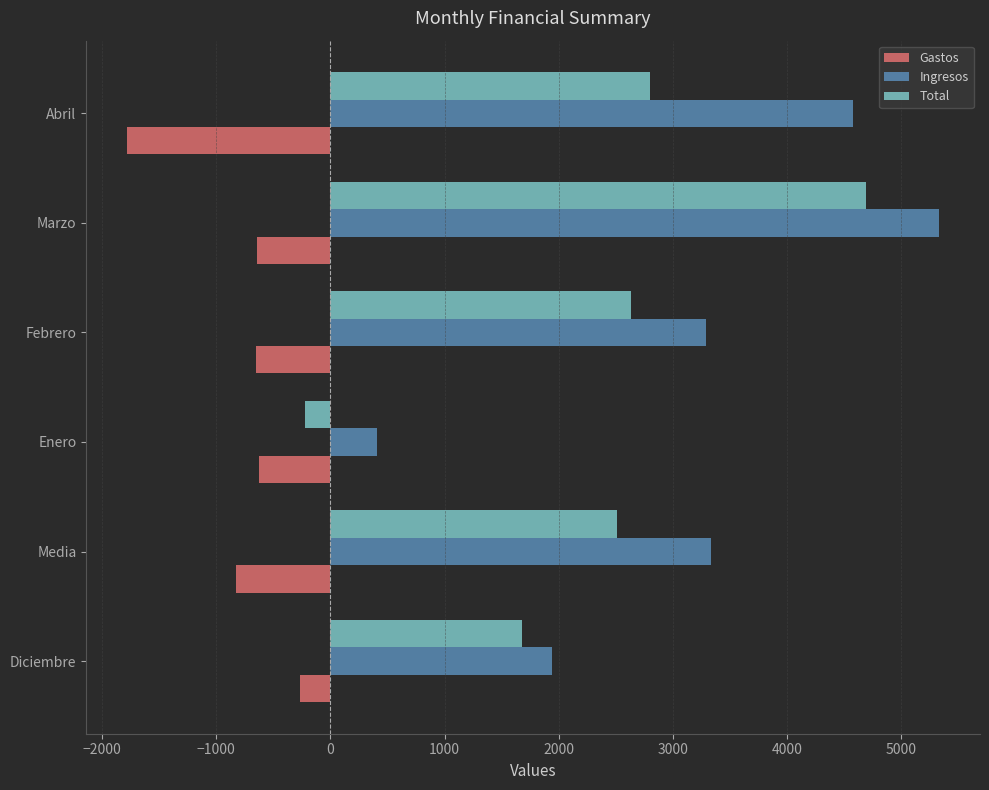

At how many categories does at least one series exceed 2182?

4